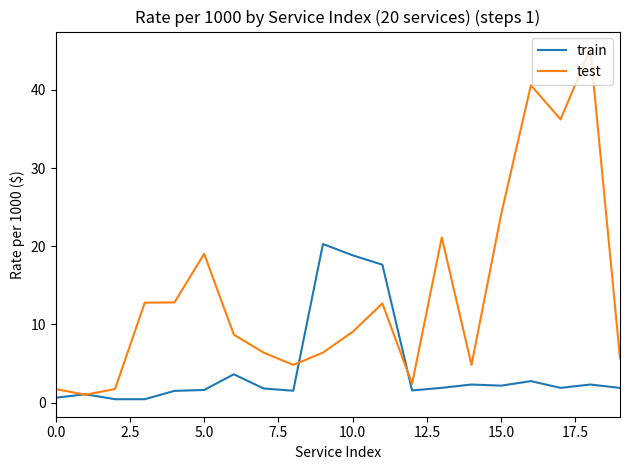

True or false: train has more than 0 points higher than both neighbors.

True